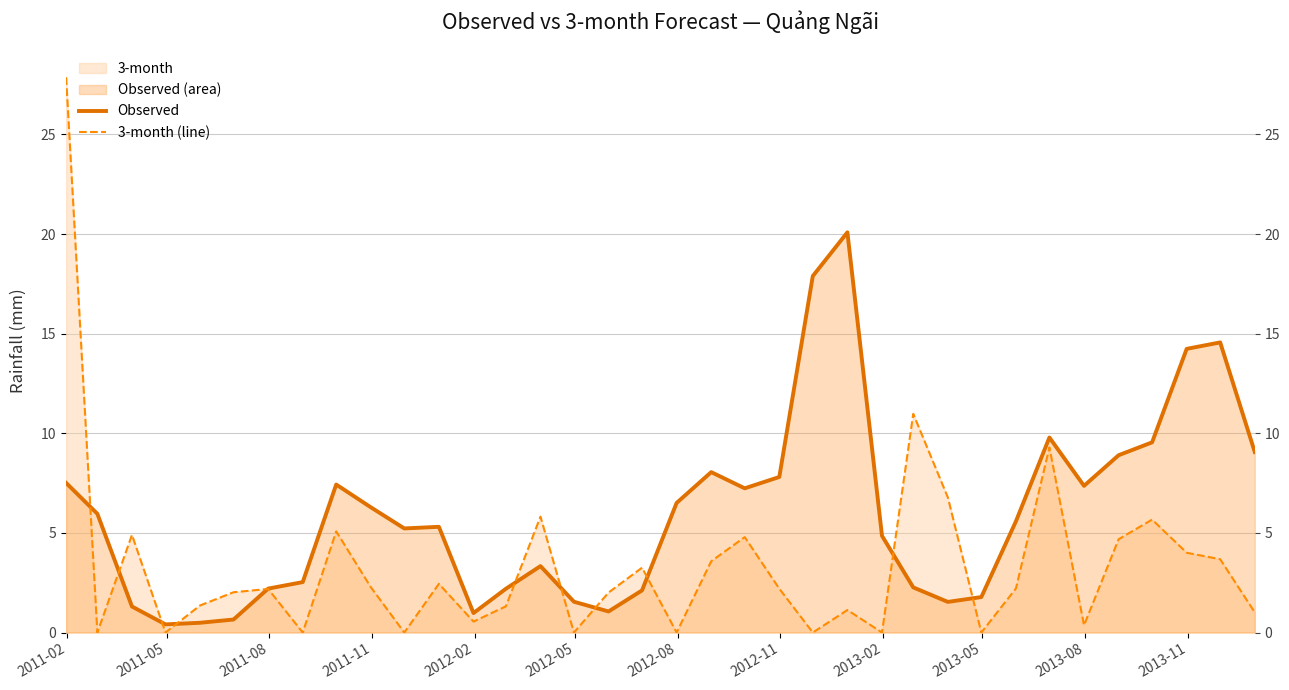

List the series in order of their overall mean, lowest first.

3-month (line), Observed